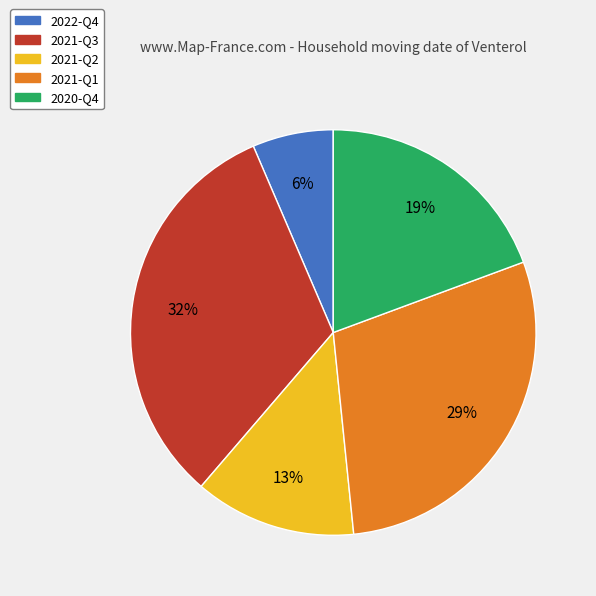

Rank the categories by value from highest to lowest.

2021-Q3, 2021-Q1, 2020-Q4, 2021-Q2, 2022-Q4